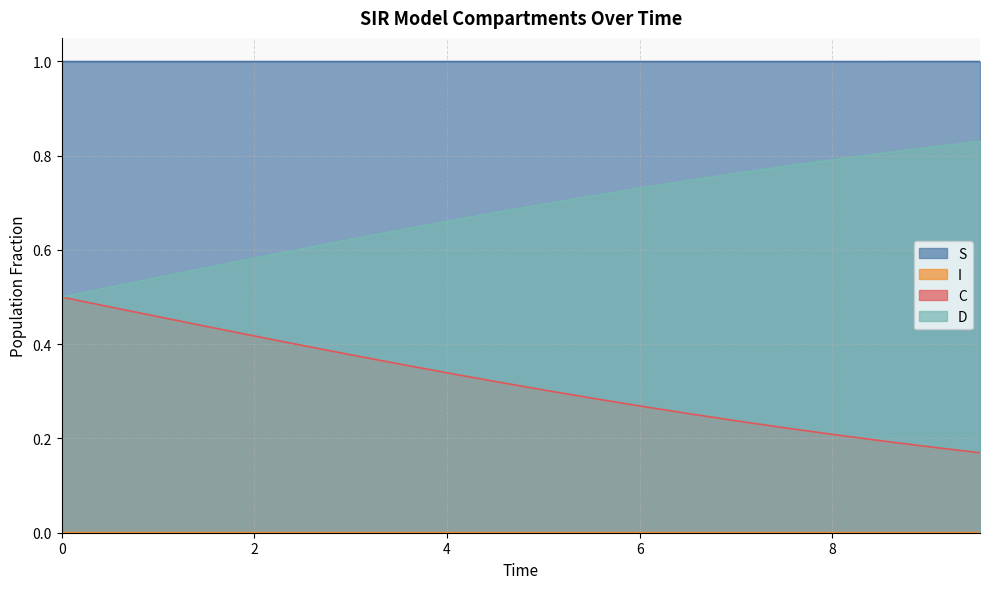

What is the maximum value shown in the chart?

1.0